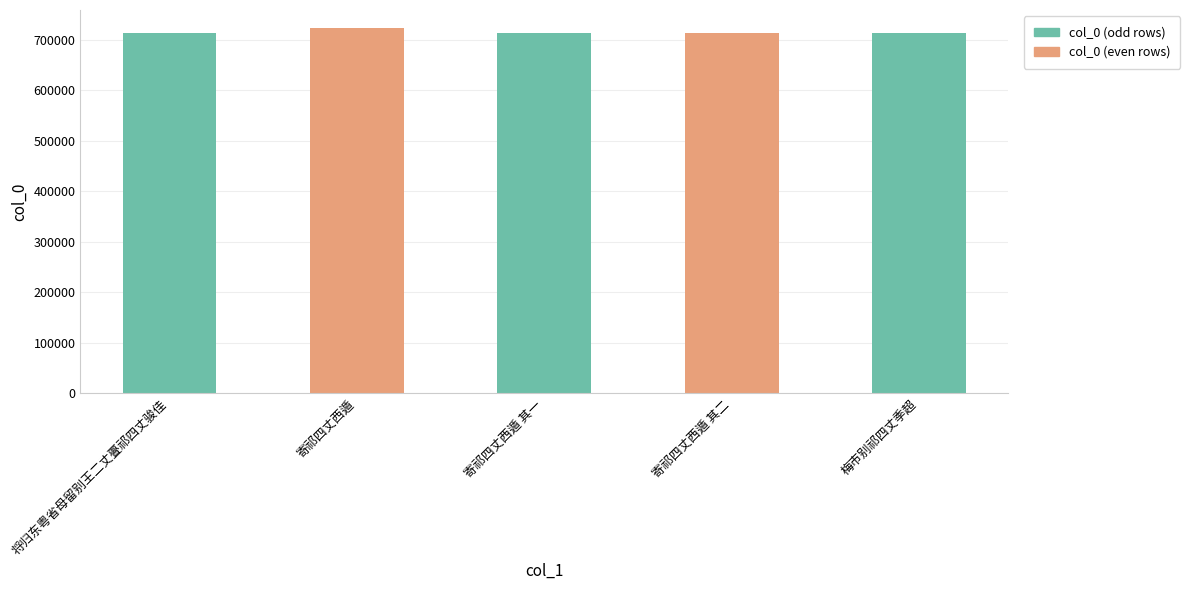

What is the difference between the maximum and minimum values?

8909